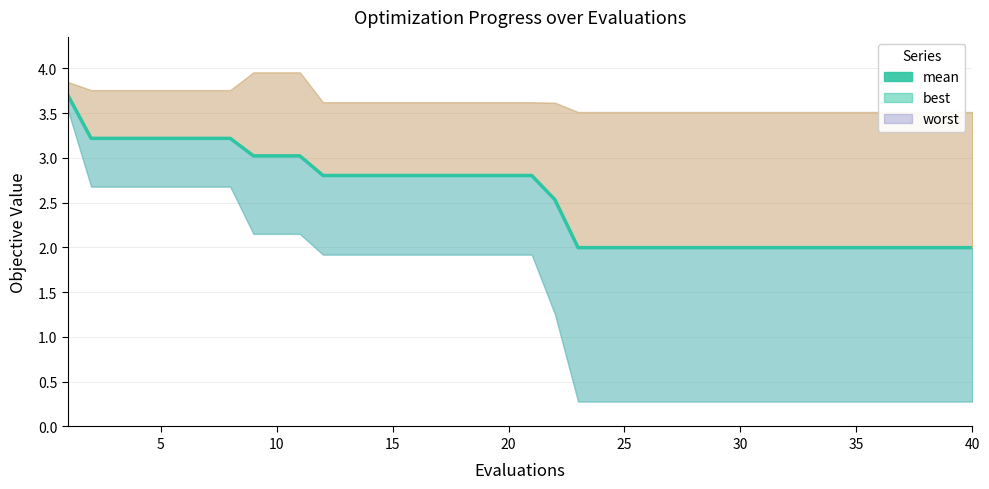

Count the number of categories in the chart.

40